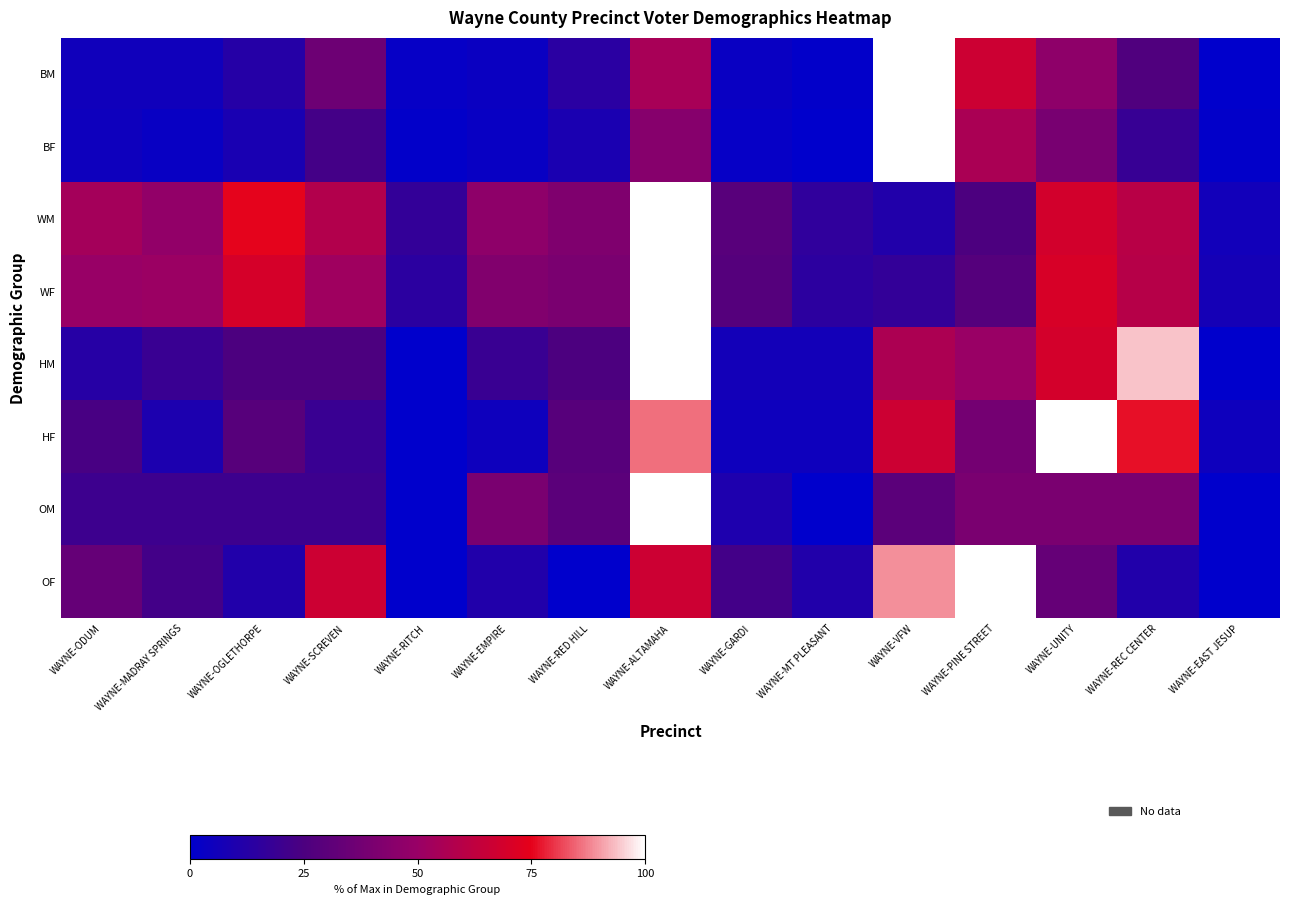

Which category has the highest value across all series?

WAYNE-VFW